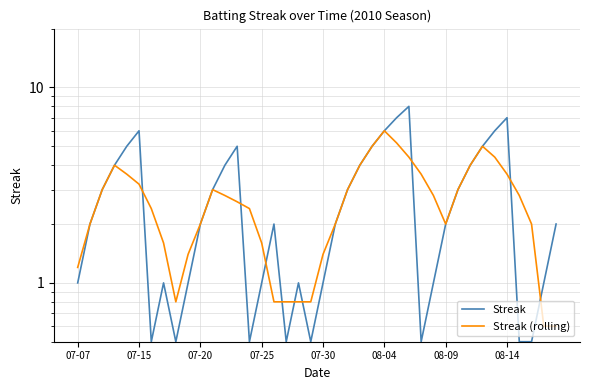

How many values in the Streak (rolling) series exceed 2?

23